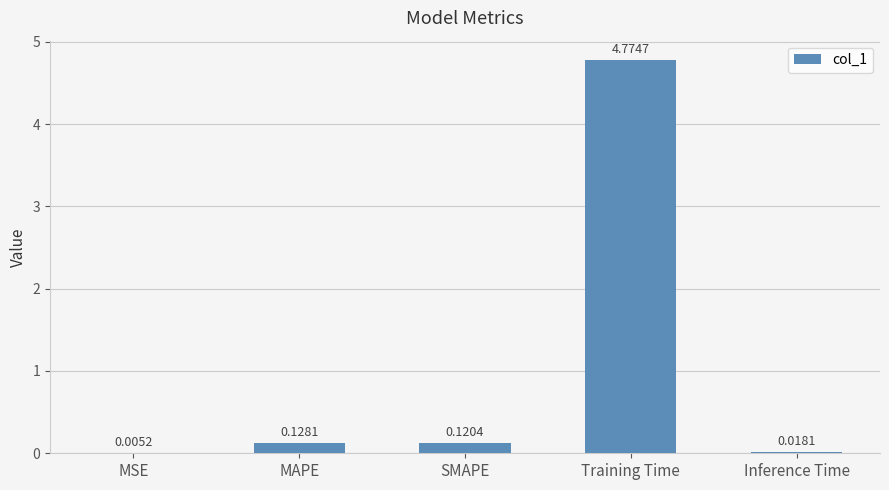

At which label is the value closest to 2?

MAPE